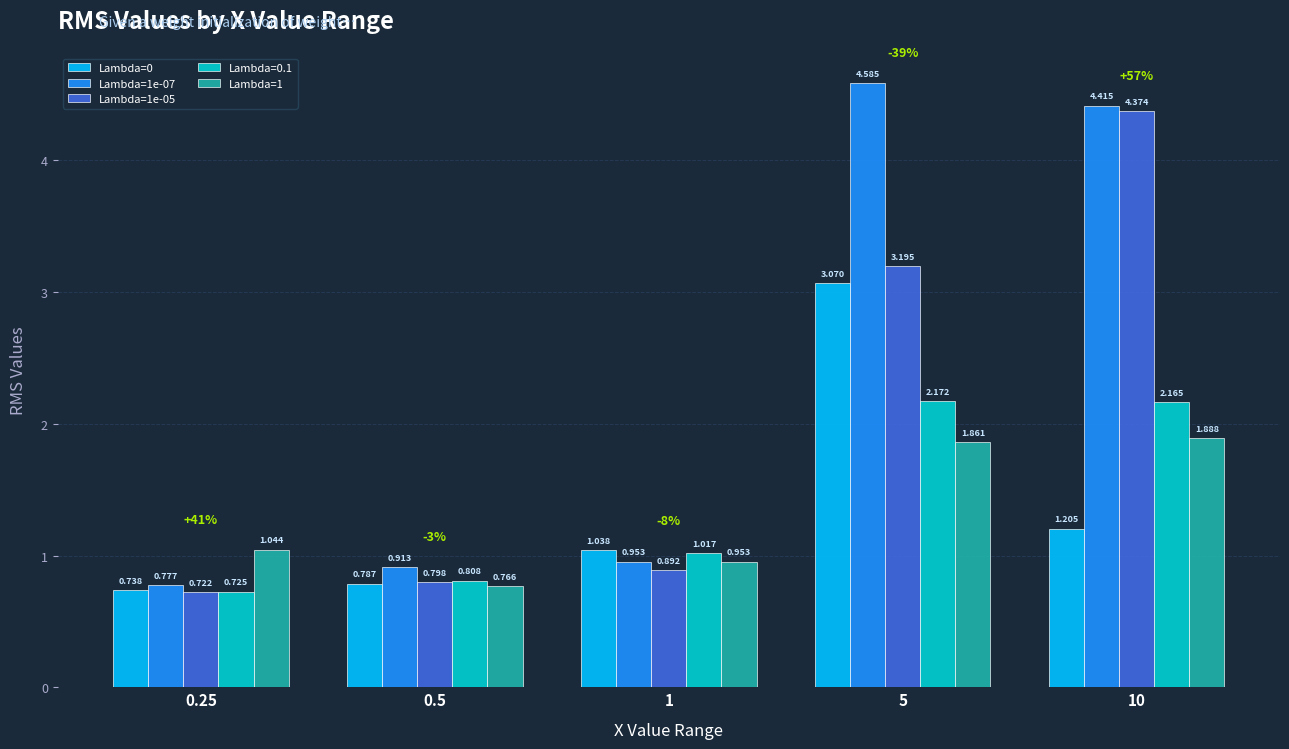

Are the bars horizontal?

No